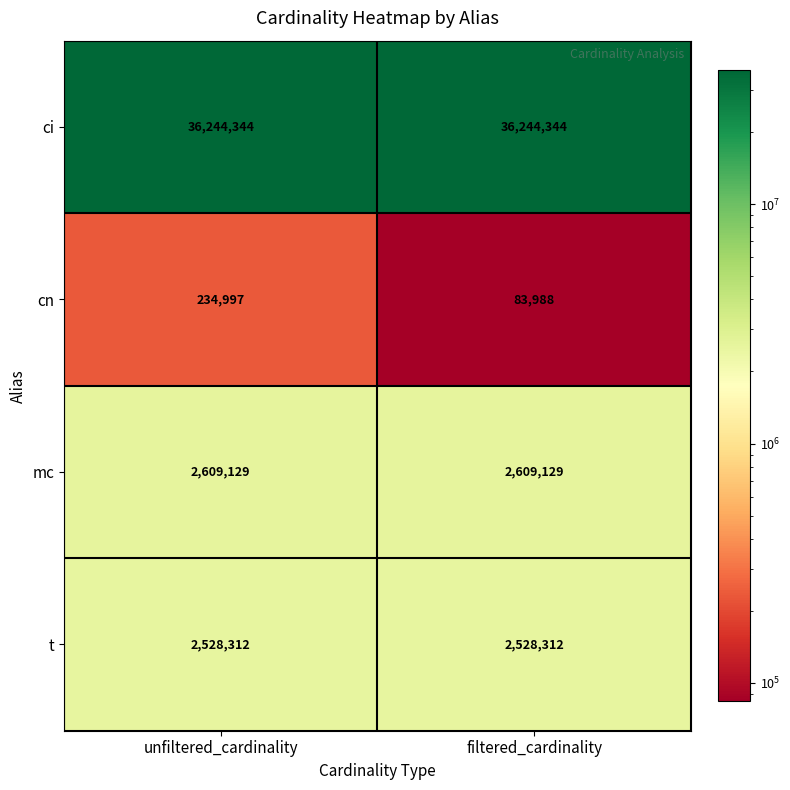

What is the difference between the highest and lowest values at unfiltered_cardinality?

36009347